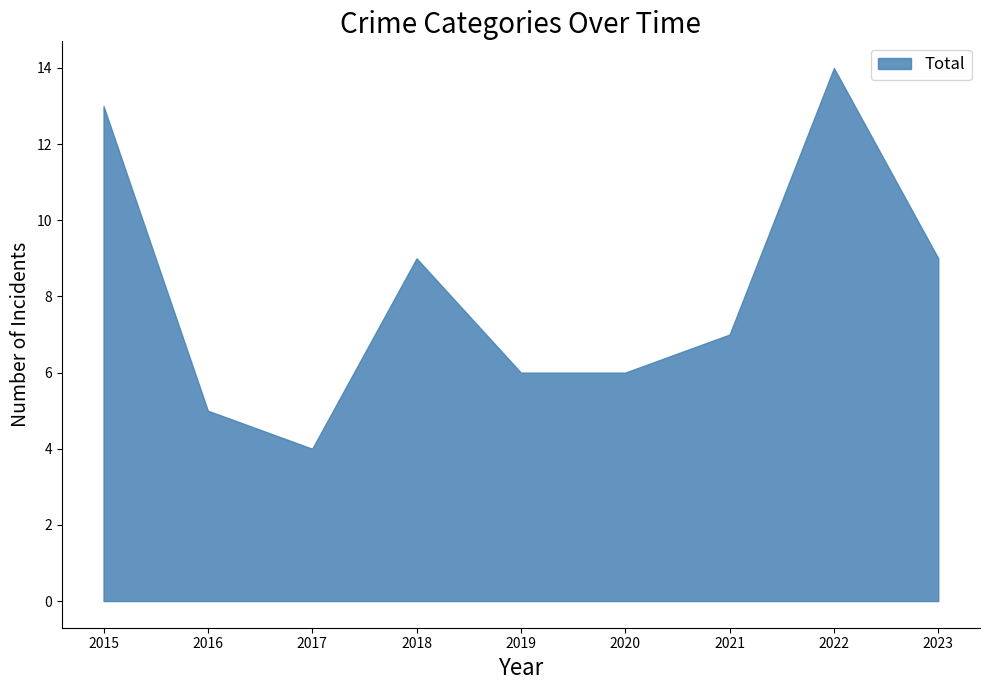

Approximately how many times larger is the value at 2016 compared to 2022?

0.4